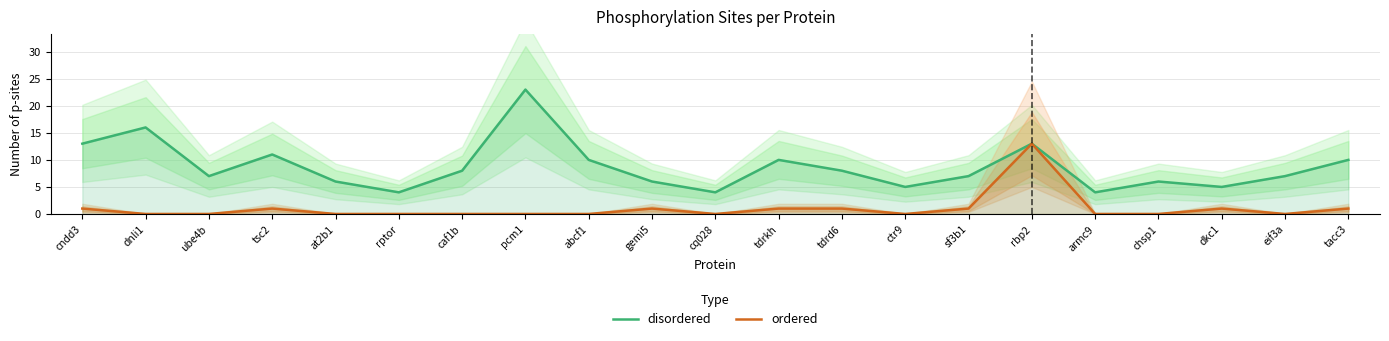

At which category does disordered reach its first local peak?

dnli1